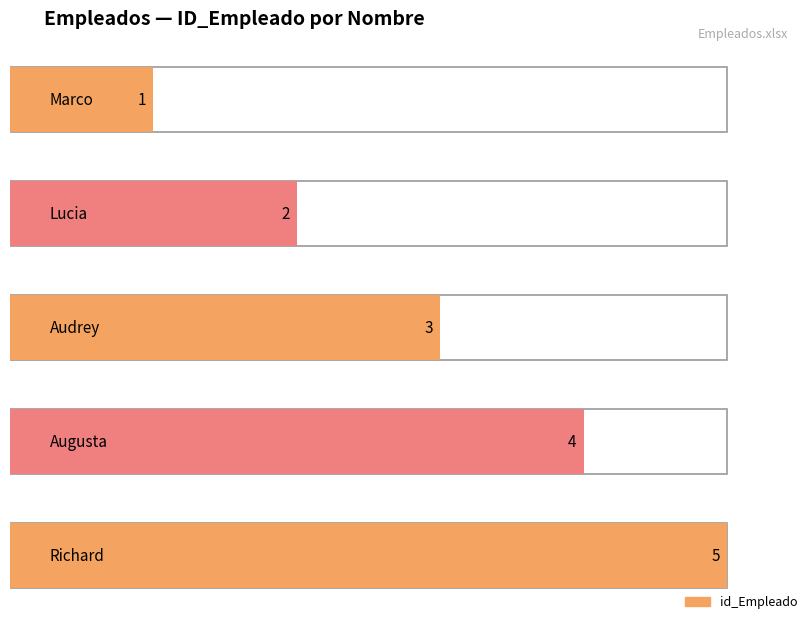

Reading left to right, list all the values displayed in this chart.

1	2	3	4	5